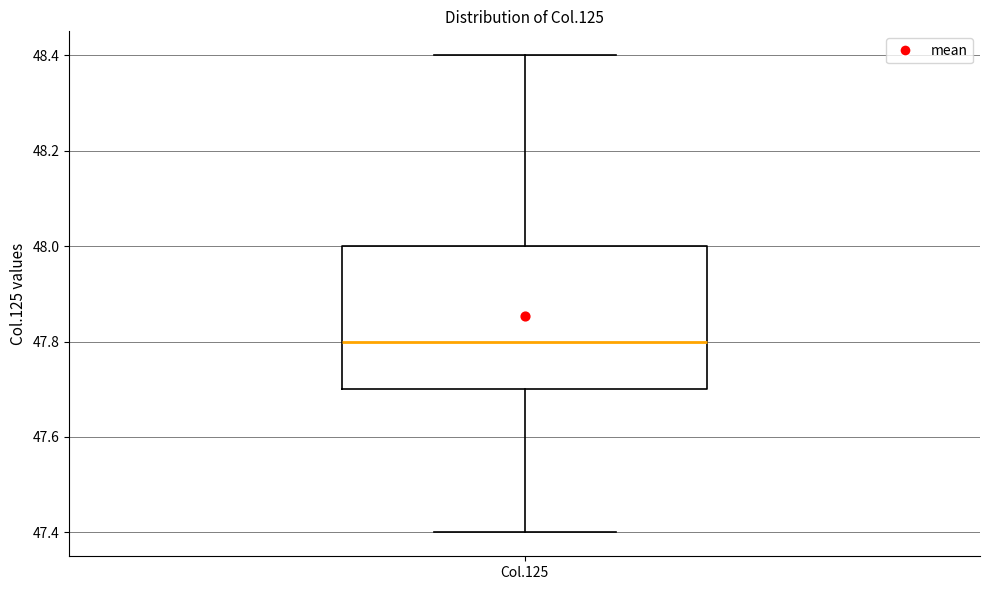

Read this box plot against the y-axis: the position of the median line, the range covered by the box, and the ends of both whiskers. The values are not printed on the chart, so give them approximately, as read against the axis.

median 47.8, box 47.7 to 48.0, whiskers 47.4 to 48.4